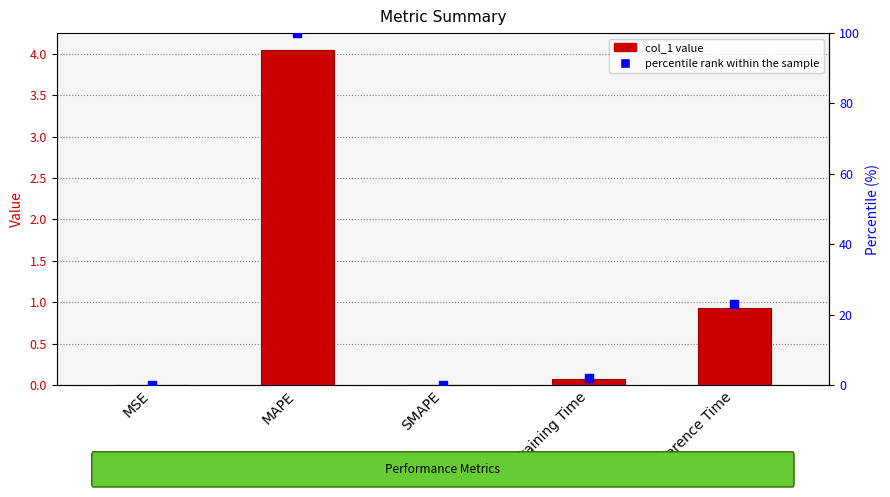

Is the value of percentile rank within the sample at MAPE greater than the value of col_1 at Training Time?

Yes